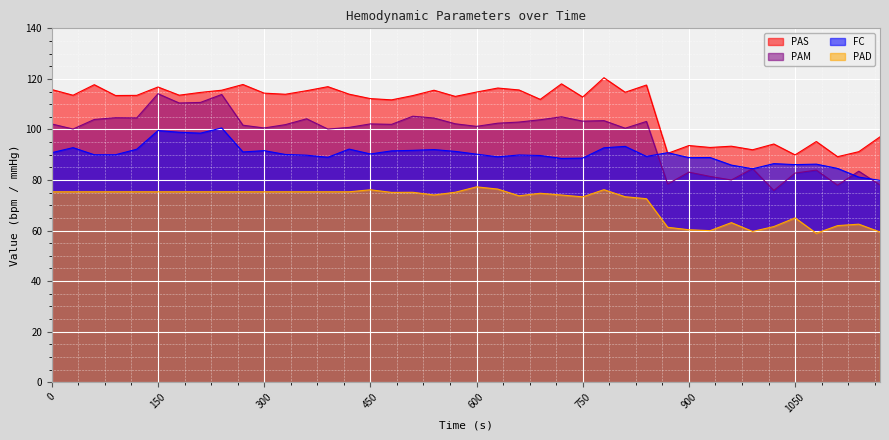

List the series in order of their overall mean, lowest first.

PAD, FC, PAM, PAS